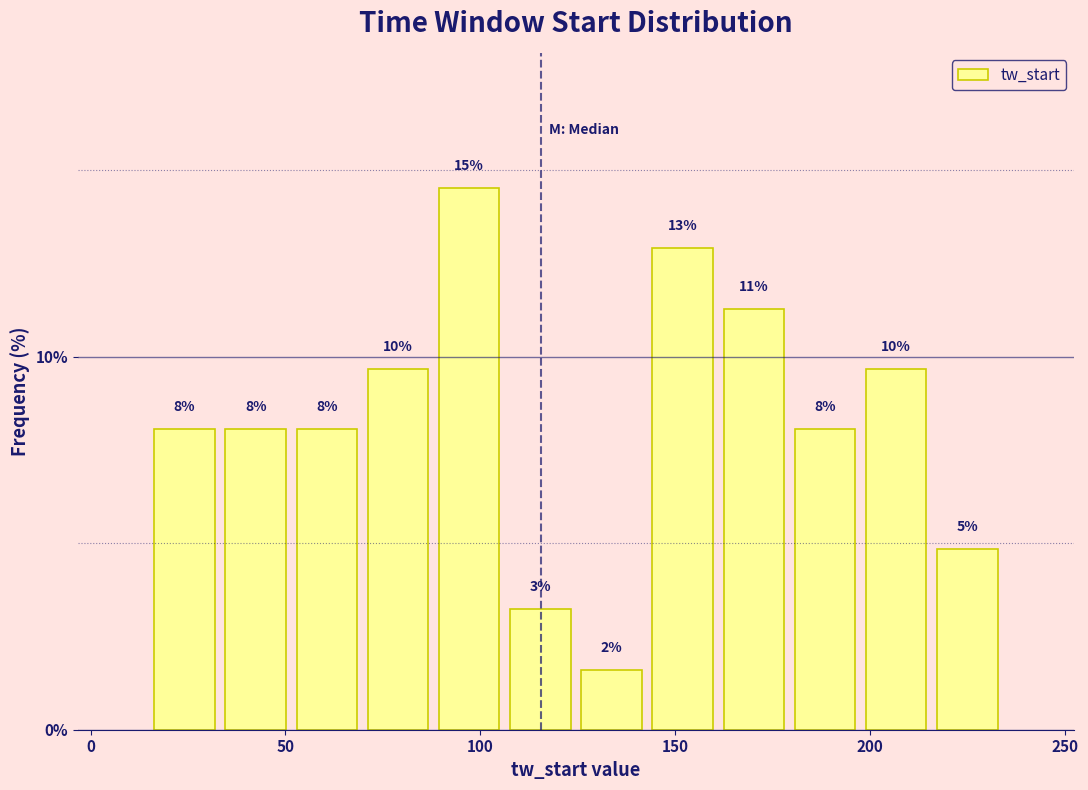

Around what value on the x-axis is the tallest bar? Give the approximate position of its centre, as read against the axis.

95